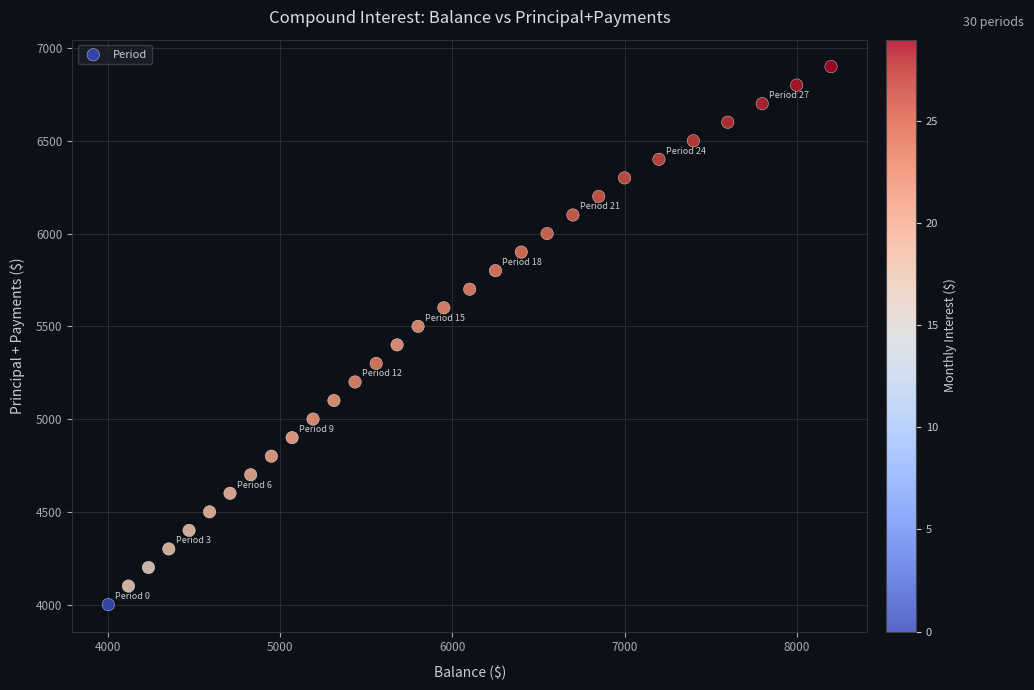

What is the range of Y values (max minus min)?

2900